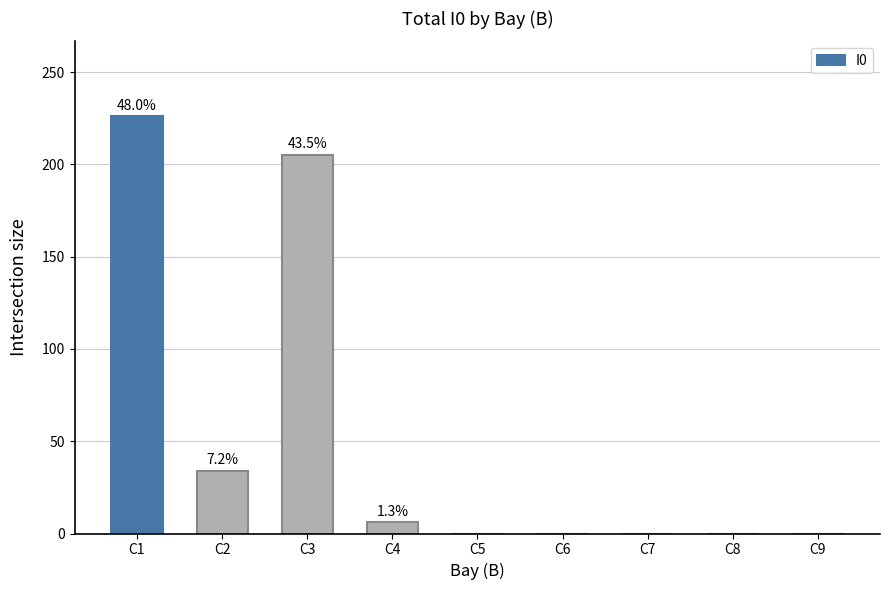

The chart shows a value of 226 at C1. True or false?

True